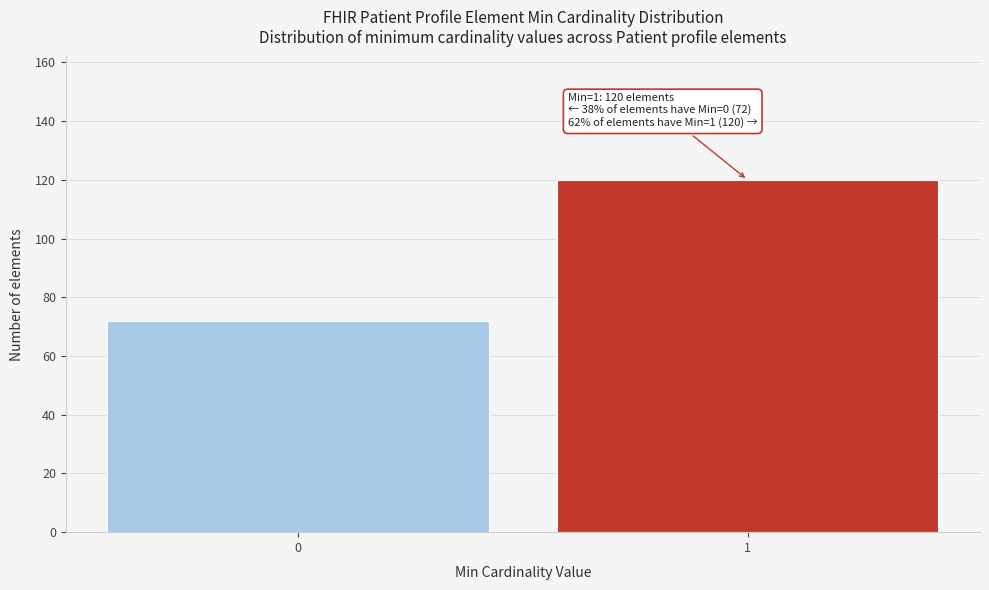

Reading left to right, list all the values displayed in this chart.

0=72	1=120